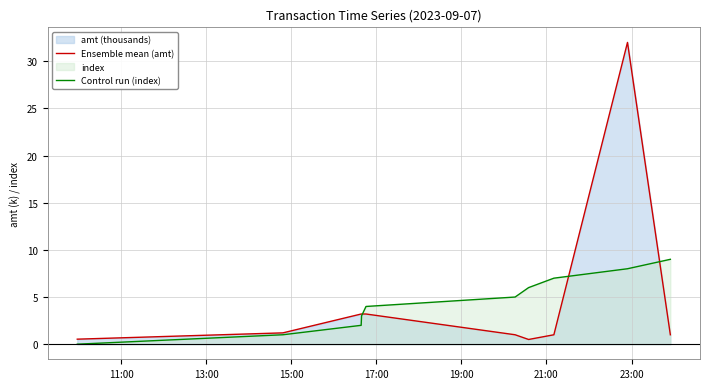

Reading left to right, transcribe all the data shown in this chart.

Ensemble mean (amt): 0.5	1.2	3.2	3.2	3.2	1.0	0.5	1.0	32.0	1.0
Control run (index): 0.0	1.0	2.0	3.0	4.0	5.0	6.0	7.0	8.0	9.0